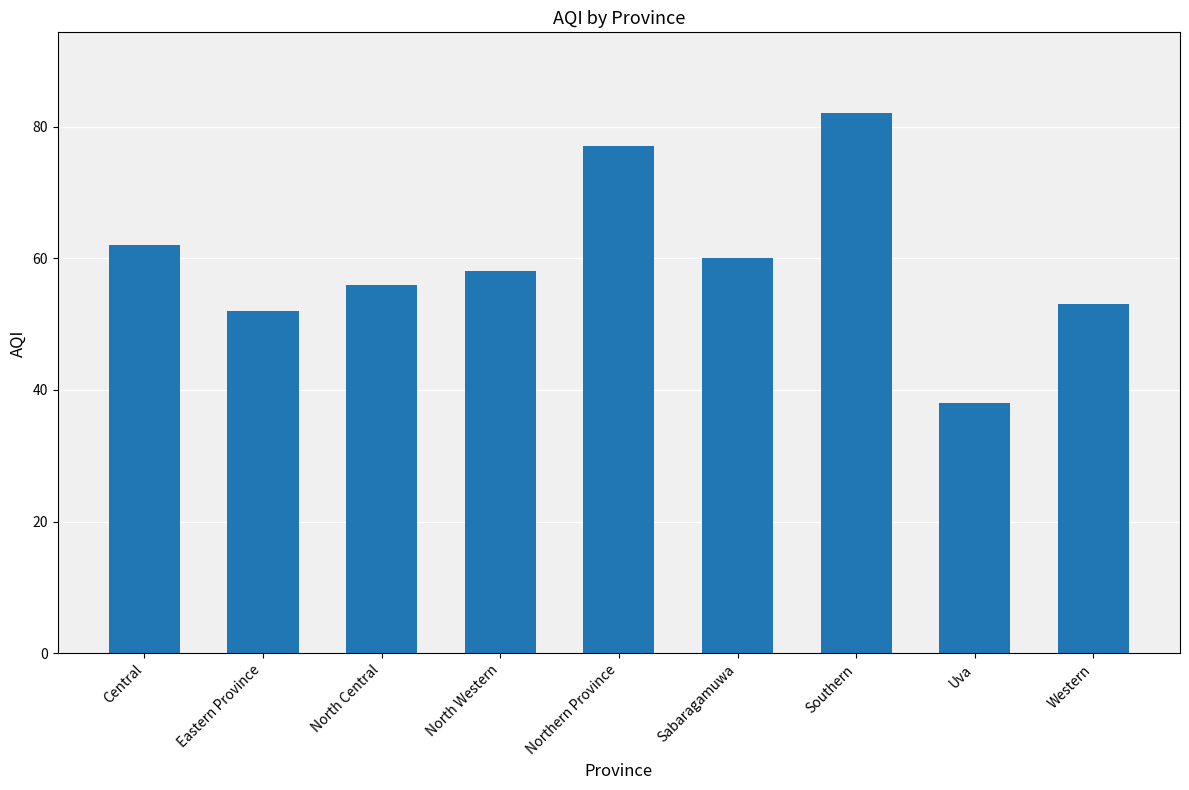

Which label corresponds to the largest value in the chart?

Southern